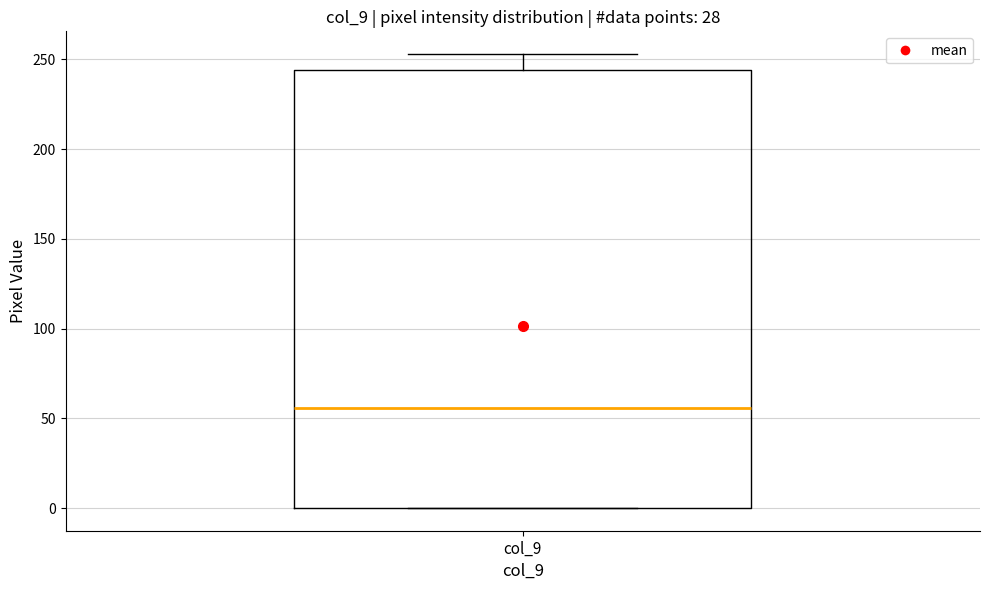

Where does the median line of the box for col_9 sit on the y-axis? The values are not printed on the chart, so give them approximately, as read against the axis.

55